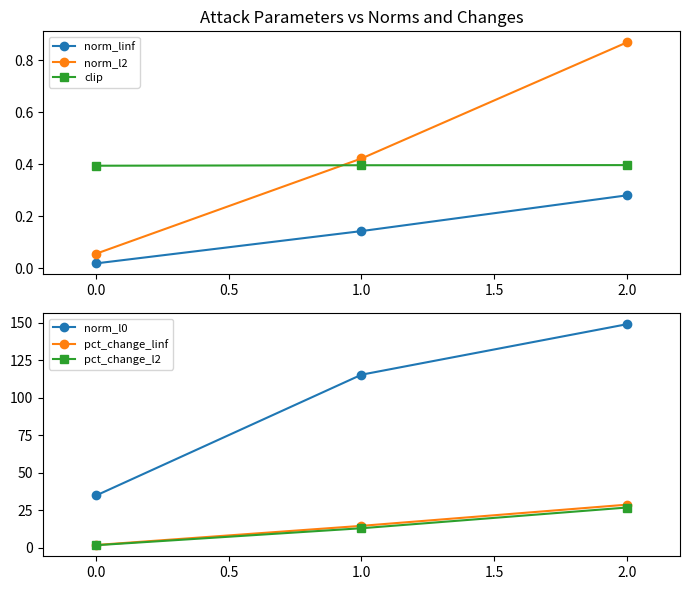

Reading left to right, list all the values displayed in this chart.

norm_linf: 0.0	0.1	0.3
norm_l2: 0.1	0.4	0.9
clip: 0.4	0.4	0.4
norm_l0: 34.9	115.5	149.2
pct_change_linf: 1.9	14.6	28.8
pct_change_l2: 1.7	13.0	26.9